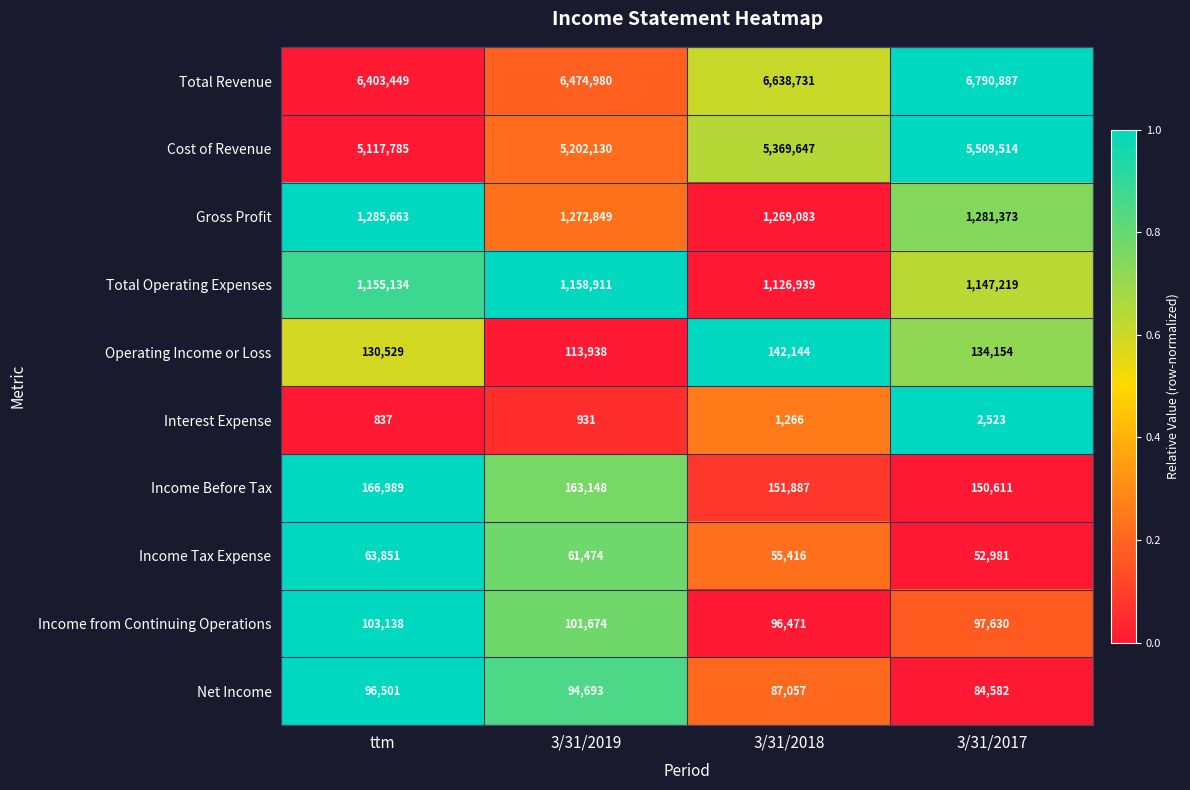

What is the smallest value displayed?

837